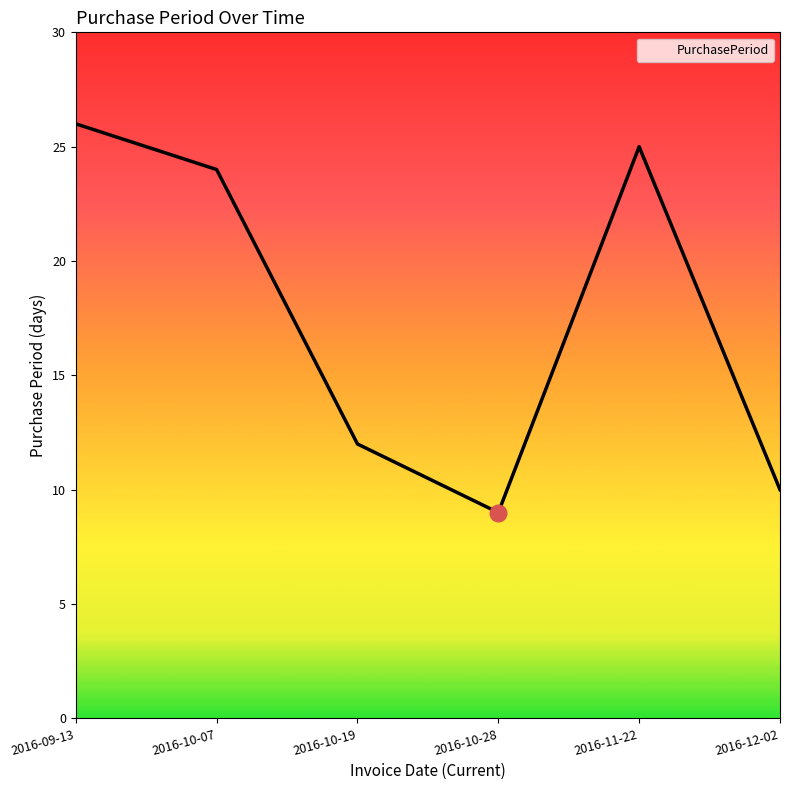

What is the greatest value displayed?

26